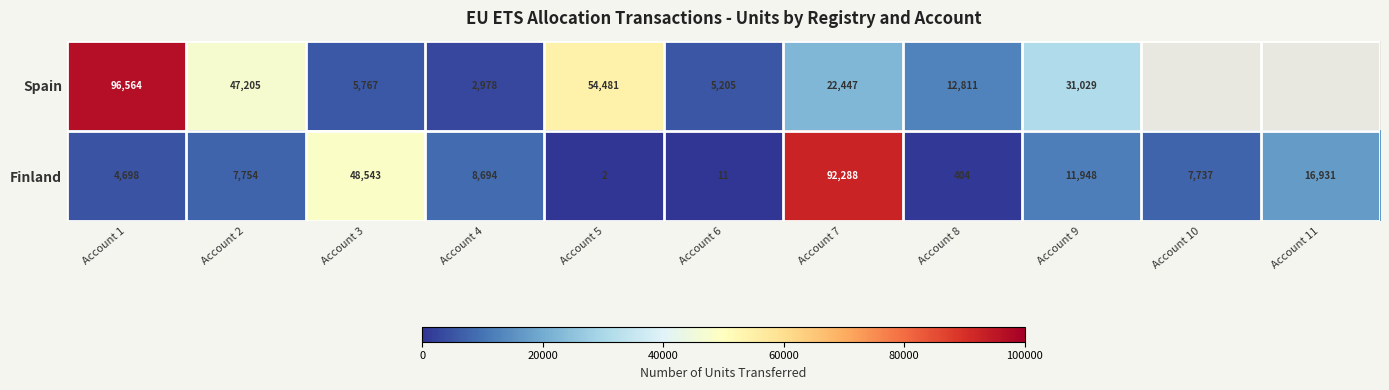

At which category is the sum across all series the highest?

Account 7